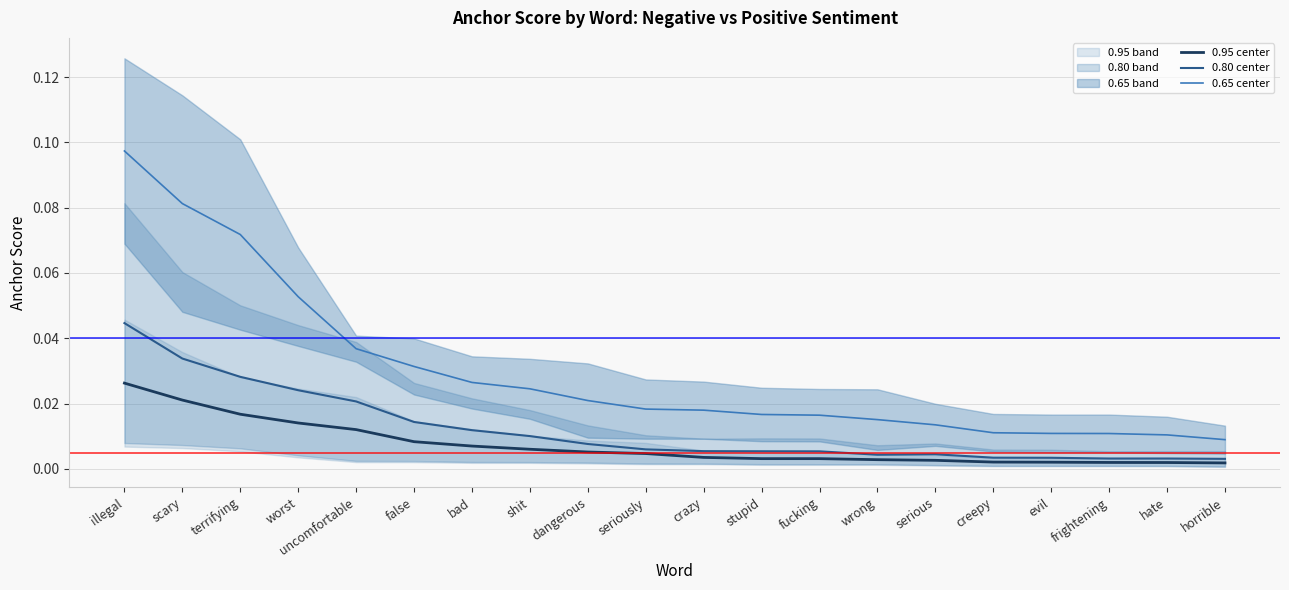

Reading left to right, list all the values displayed in this chart.

0.95-negative center: 0.0	0.0	0.0	0.0	0.0	0.0	0.0	0.0	0.0	0.0	0.0	0.0	0.0	0.0	0.0	0.0	0.0	0.0	0.0	0.0
0.80-negative center: 0.0	0.0	0.0	0.0	0.0	0.0	0.0	0.0	0.0	0.0	0.0	0.0	0.0	0.0	0.0	0.0	0.0	0.0	0.0	0.0
0.65-negative center: 0.1	0.1	0.1	0.1	0.0	0.0	0.0	0.0	0.0	0.0	0.0	0.0	0.0	0.0	0.0	0.0	0.0	0.0	0.0	0.0